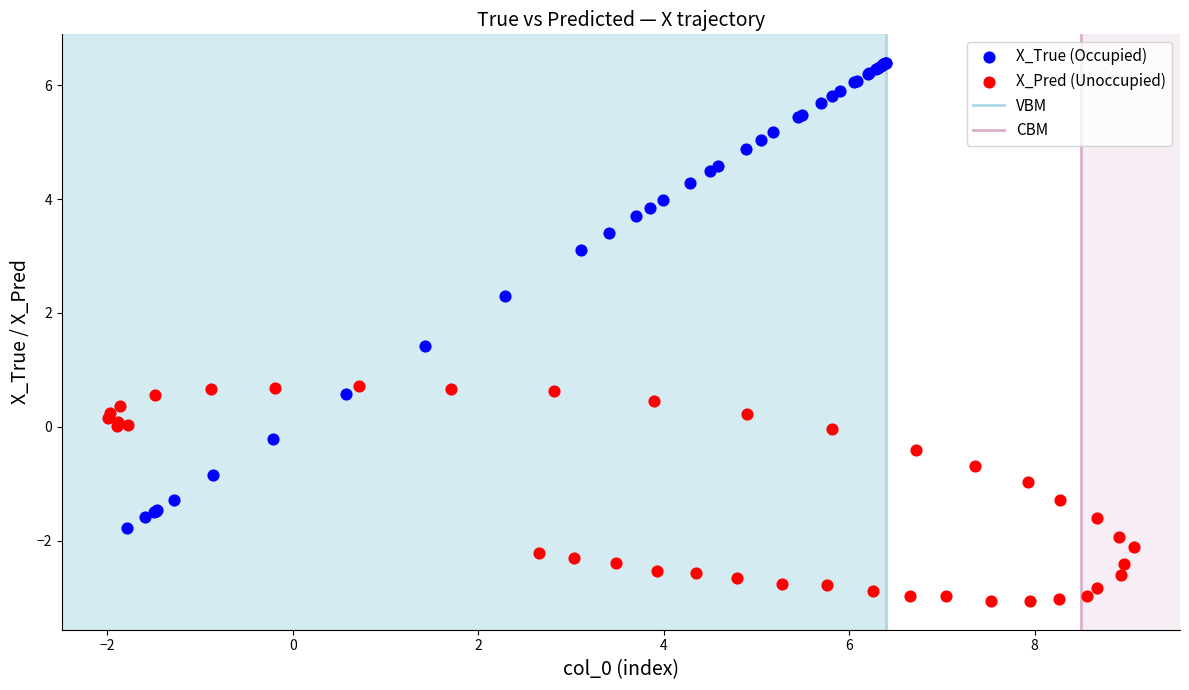

Which series contains the lowest Y value?

X_Pred (Unoccupied)